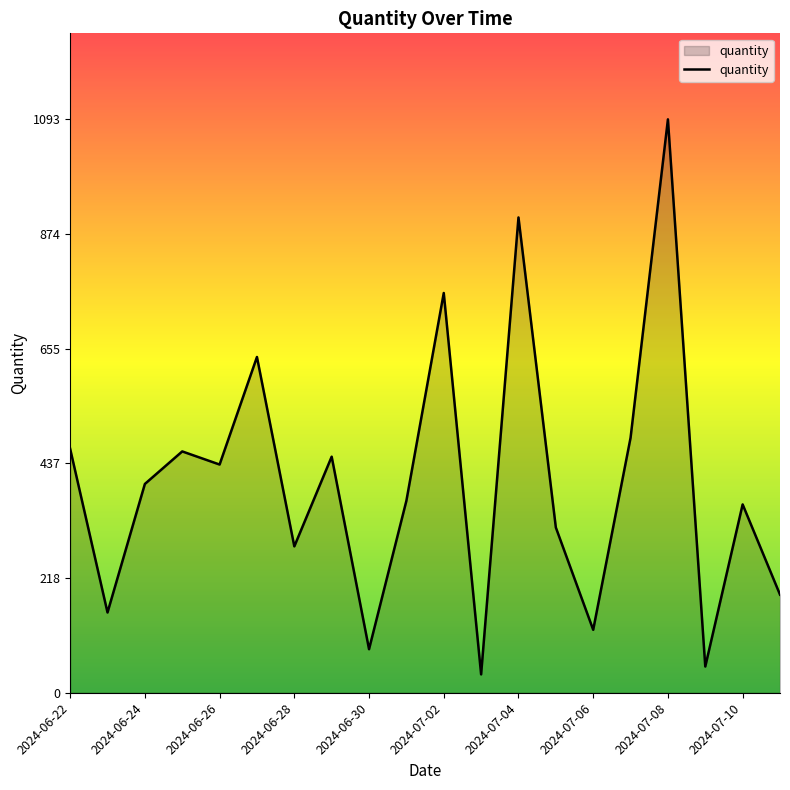

What is the average value?

402